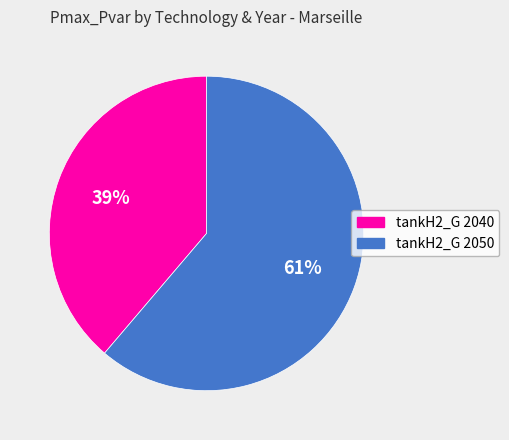

True or false: tankH2_G 2040 accounts for 44% of the total.

False